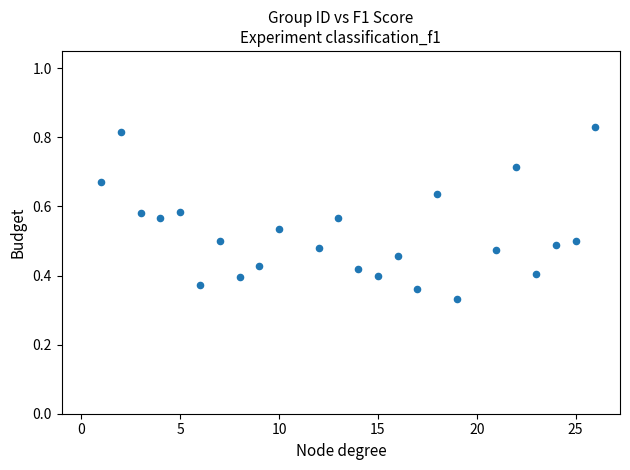

What is the range of X values (max minus min)?

25.0